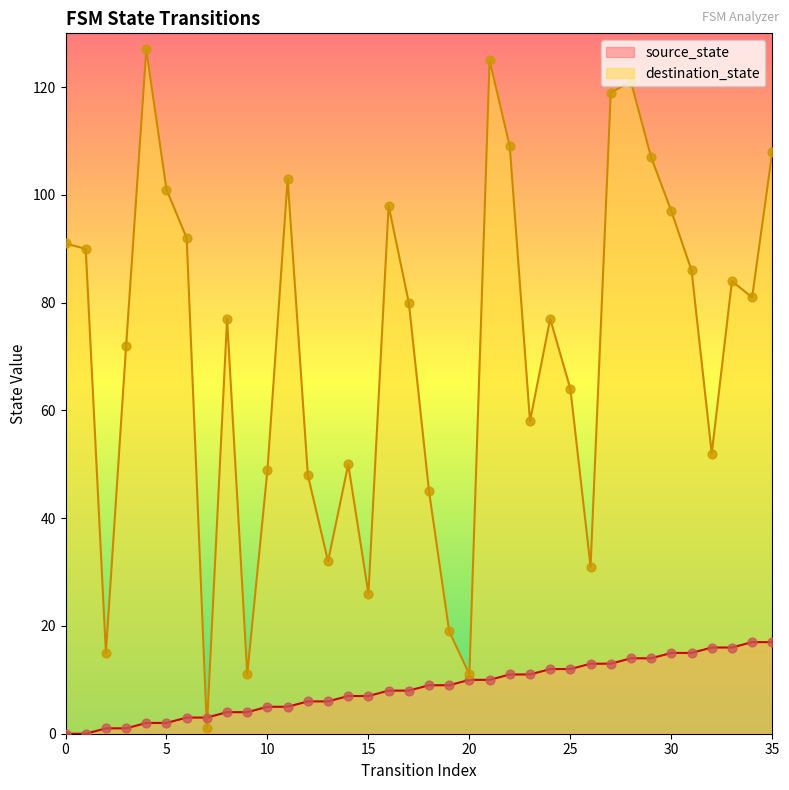

At which category is the sum across all series the highest?

21